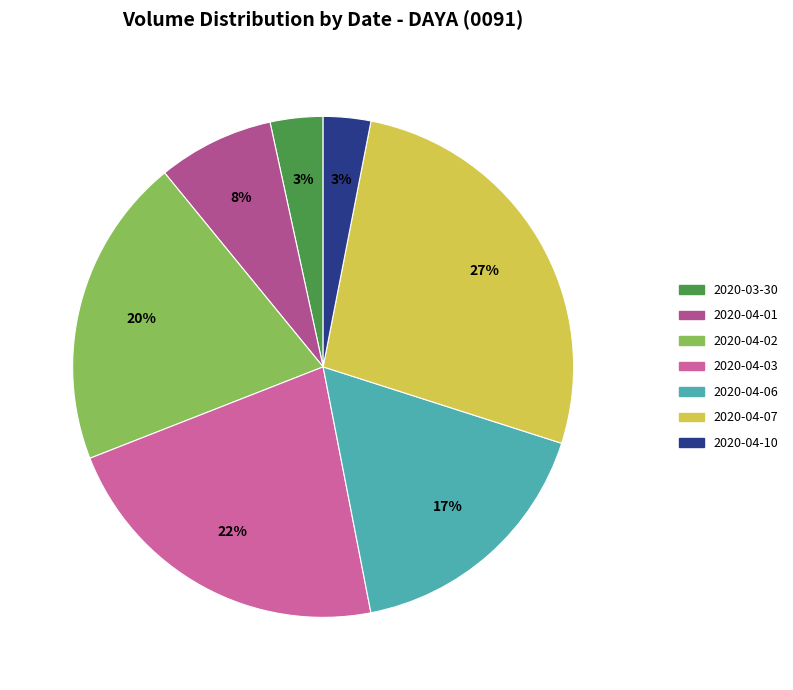

Which slice is the largest?

2020-04-07